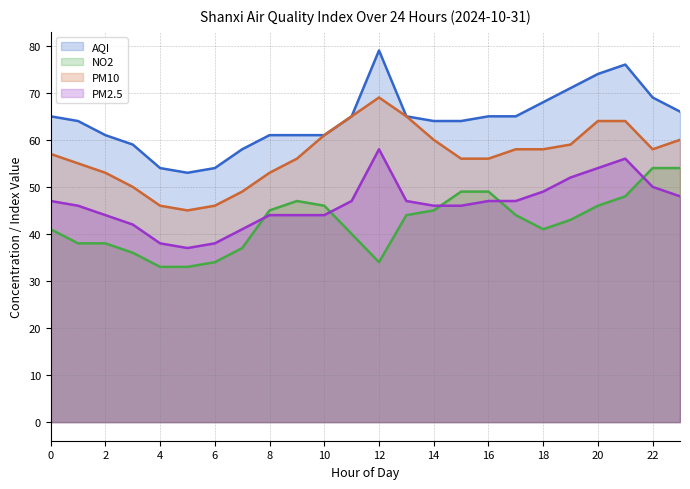

How many lines are shown in the chart?

4